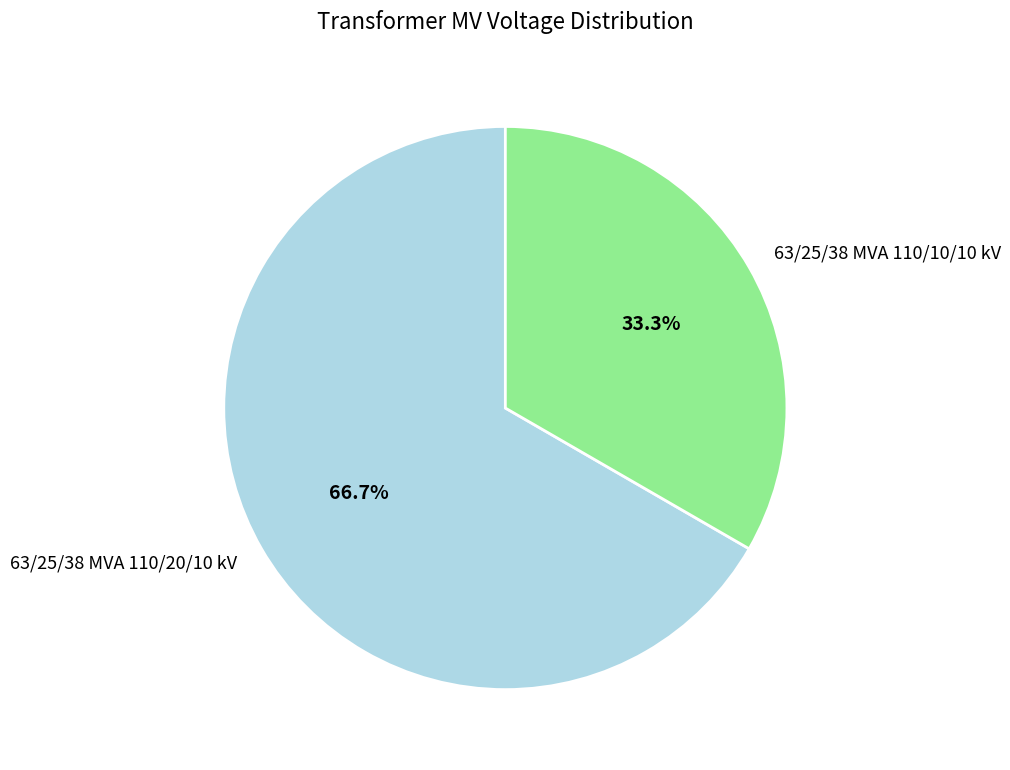

What percentage is the 63/25/38 MVA 110/10/10 kV slice, to the nearest percent?

33%